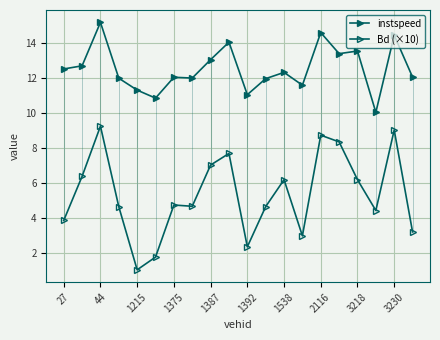

Is this an area chart (filled region under the line)?

No